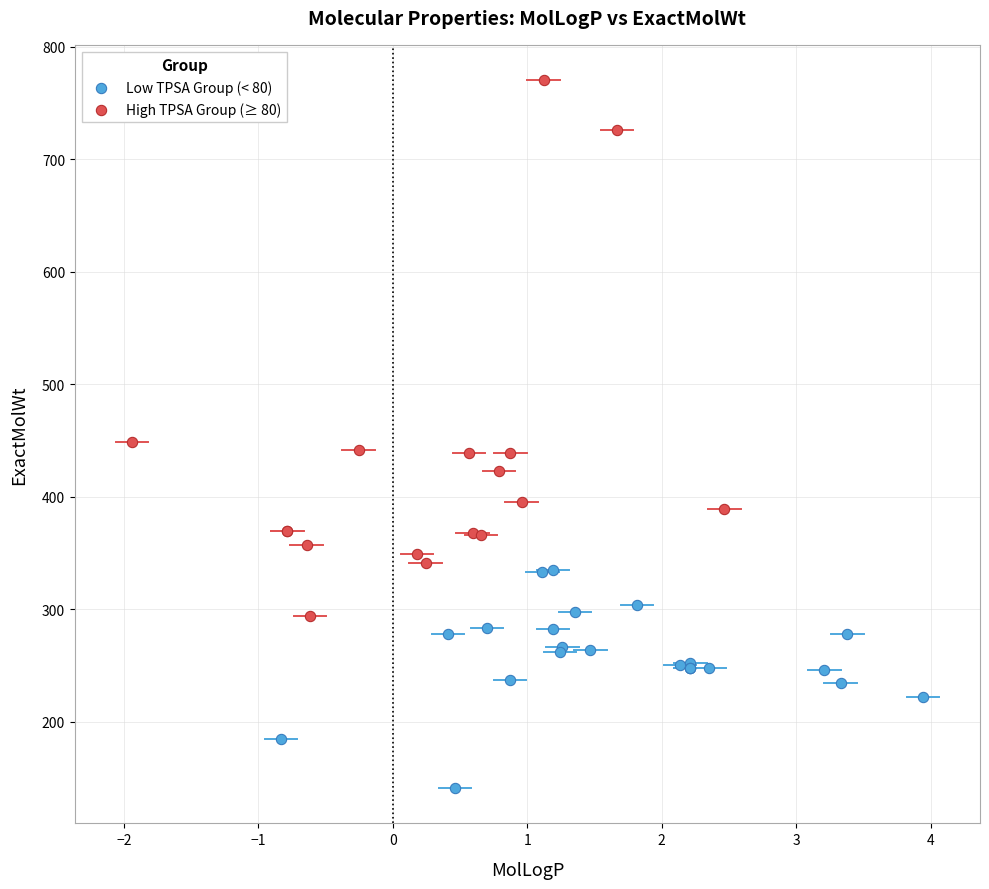

Which series contains the lowest Y value?

Low TPSA Group (< 80)